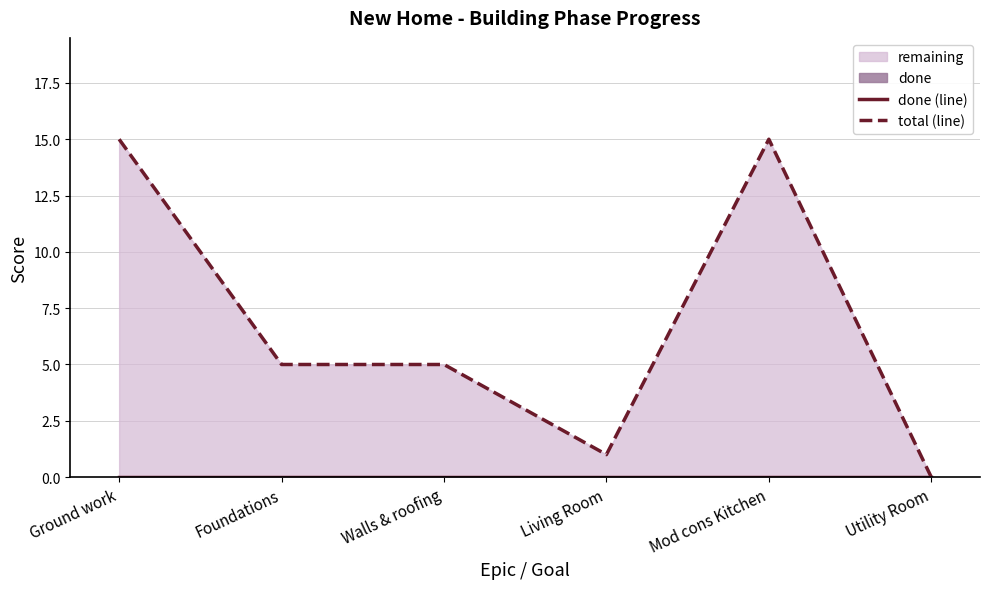

Rank the series by their maximum value, from lowest to highest.

done (line), total (line)